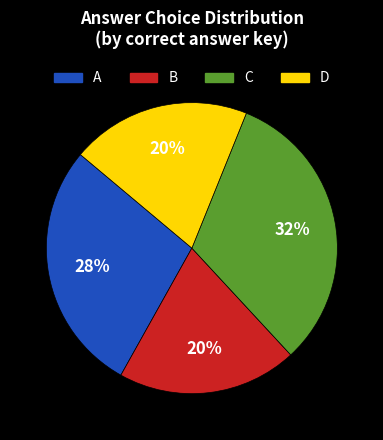

To the nearest percent, what is the difference between the largest and smallest slice percentages?

12%